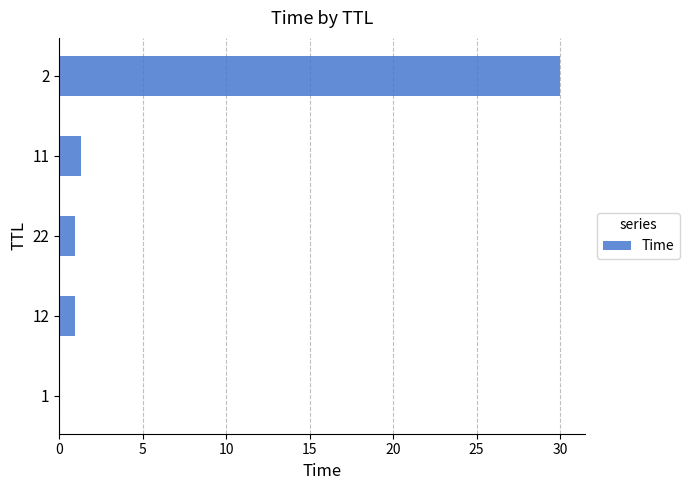

Does the chart contain stacked bars?

No